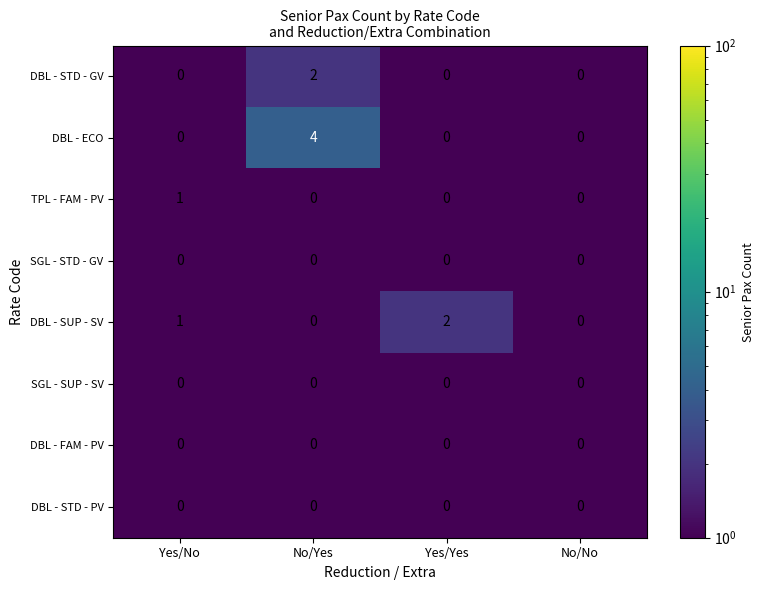

Which series has the largest total across all categories?

DBL - ECO